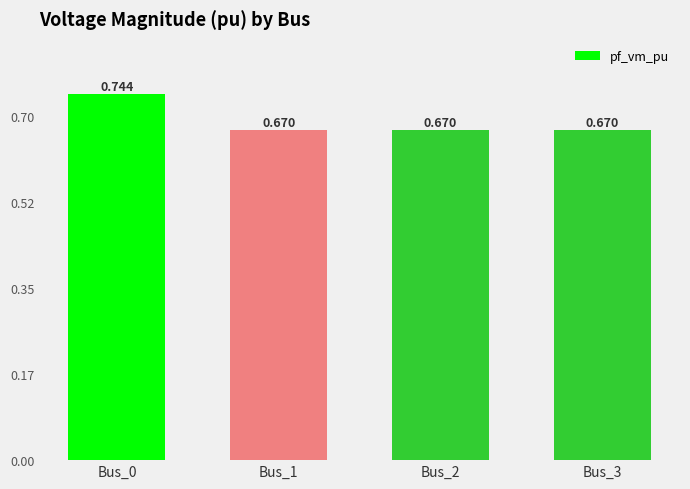

List the labels in order of value, largest first.

Bus_0, Bus_2, Bus_3, Bus_1